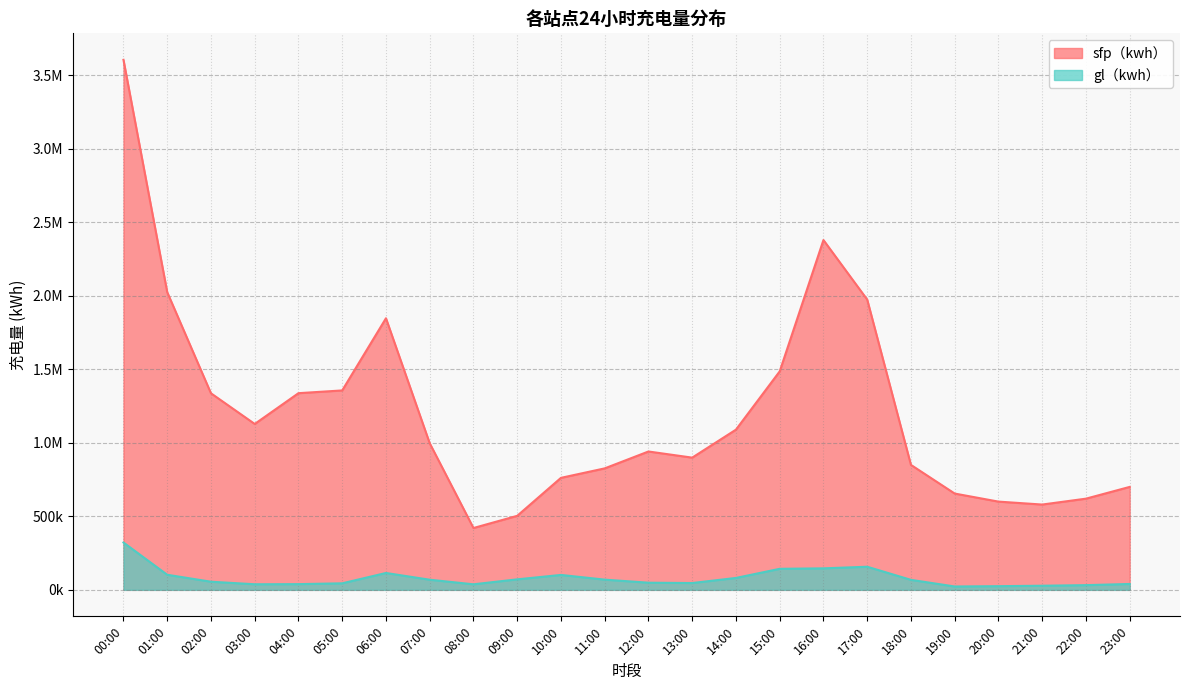

True or false: gl（kwh） and sfp（kwh） cross at least once.

False